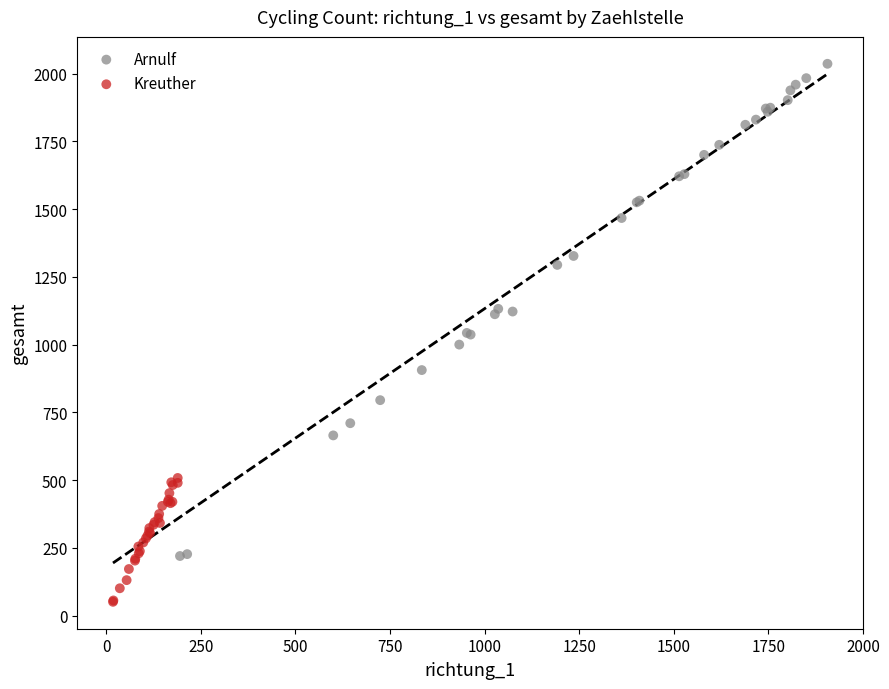

Which series has the widest spread of Y values?

Arnulf